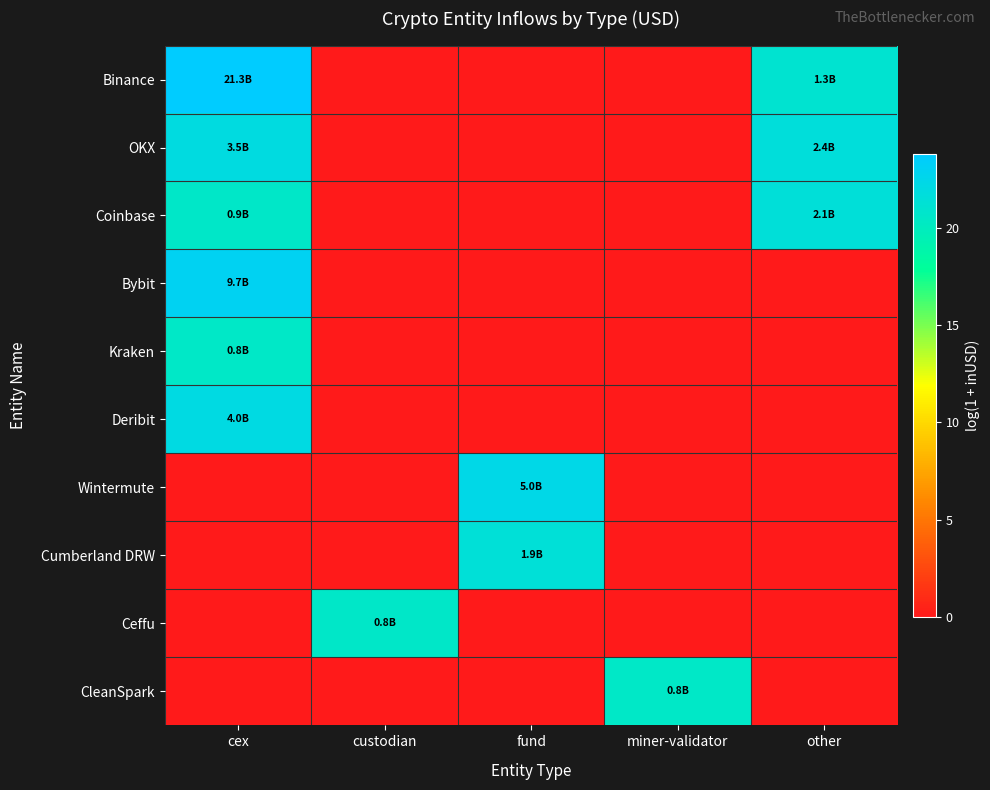

Rank the series by their maximum value, from highest to lowest.

Binance, Bybit, Wintermute, Deribit, OKX, Coinbase, Cumberland DRW, Ceffu, CleanSpark, Kraken